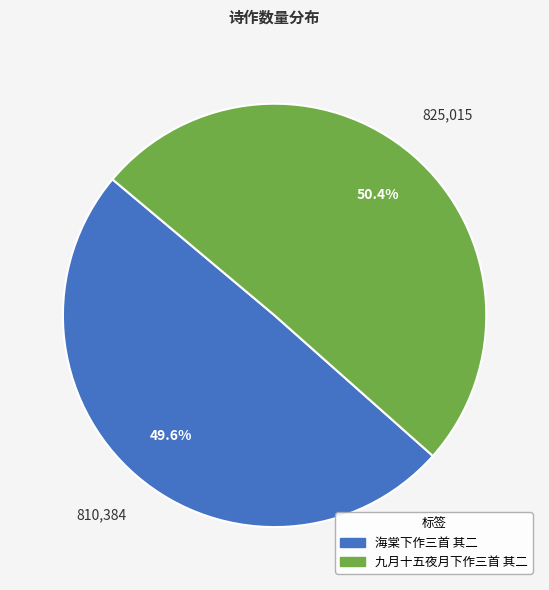

What portion of the pie excludes 海棠下作三首 其二?

50.4%